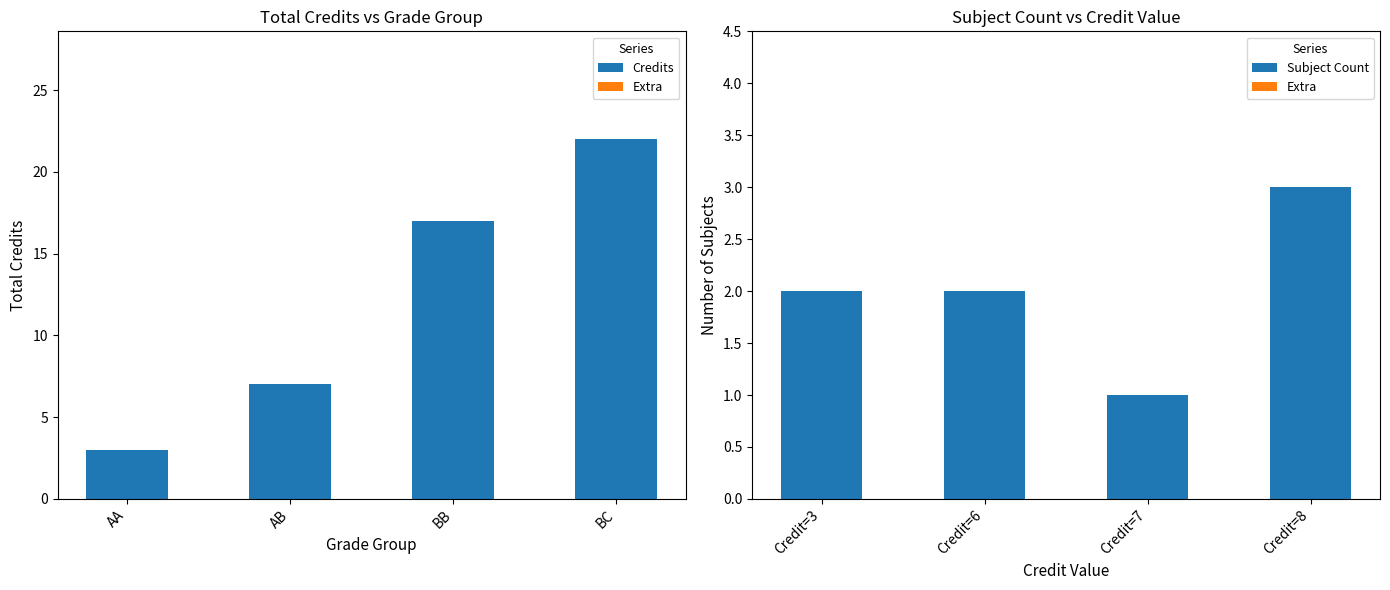

How many data points in Subject Count are above 2?

1